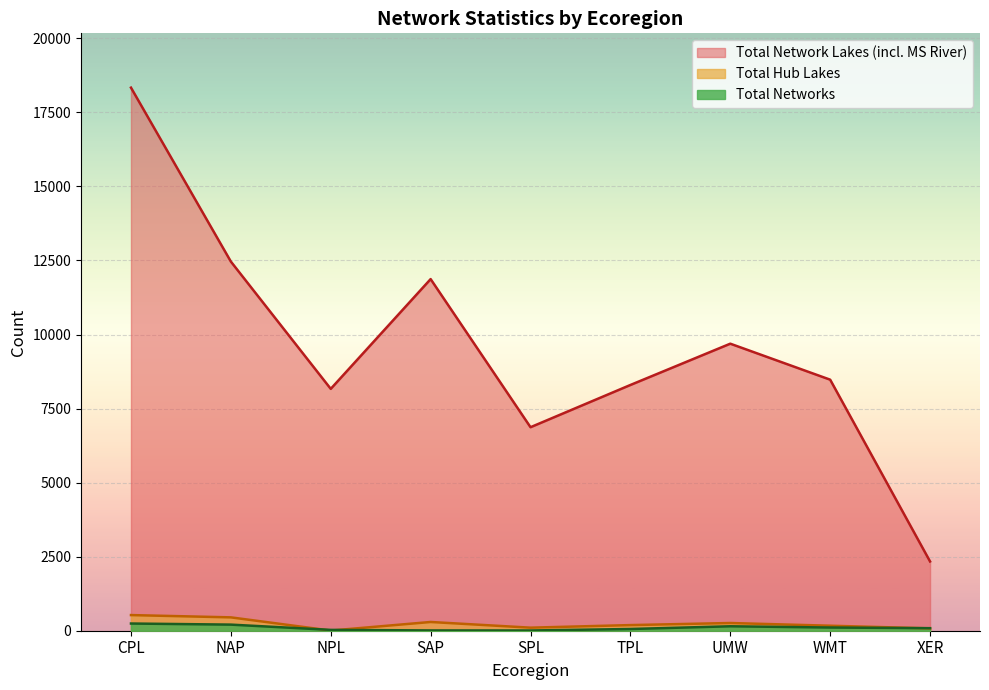

Reading left to right, what are all the values shown in this chart?

Total Networks: 243	206	28	10	8	58	150	108	86
Total Hub Lakes: 528	451	5	295	103	190	260	169	79
Total Network Lakes (incl. MS River): 18336	12464	8166	11872	6871	8297	9691	8476	2338